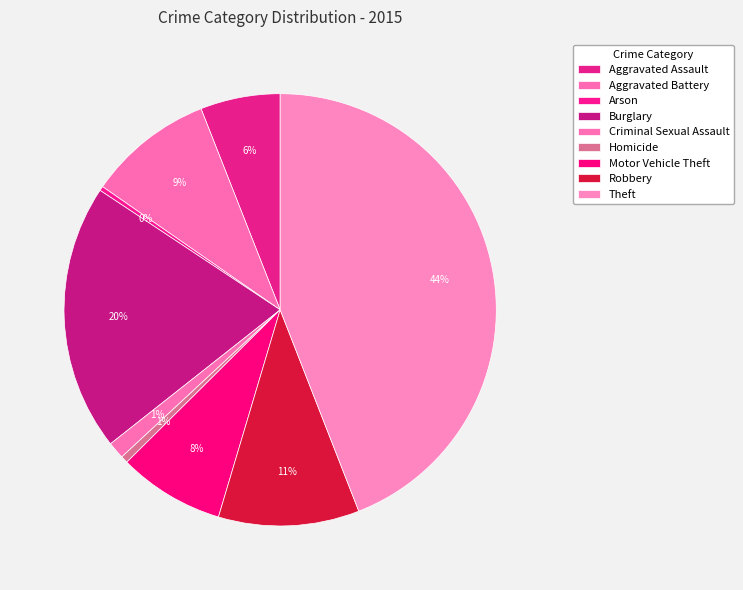

Count the number of slices in the pie.

9